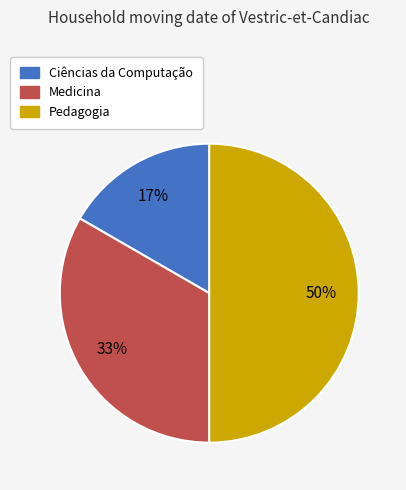

Which has a higher value, Medicina or Ciências da Computação?

Medicina